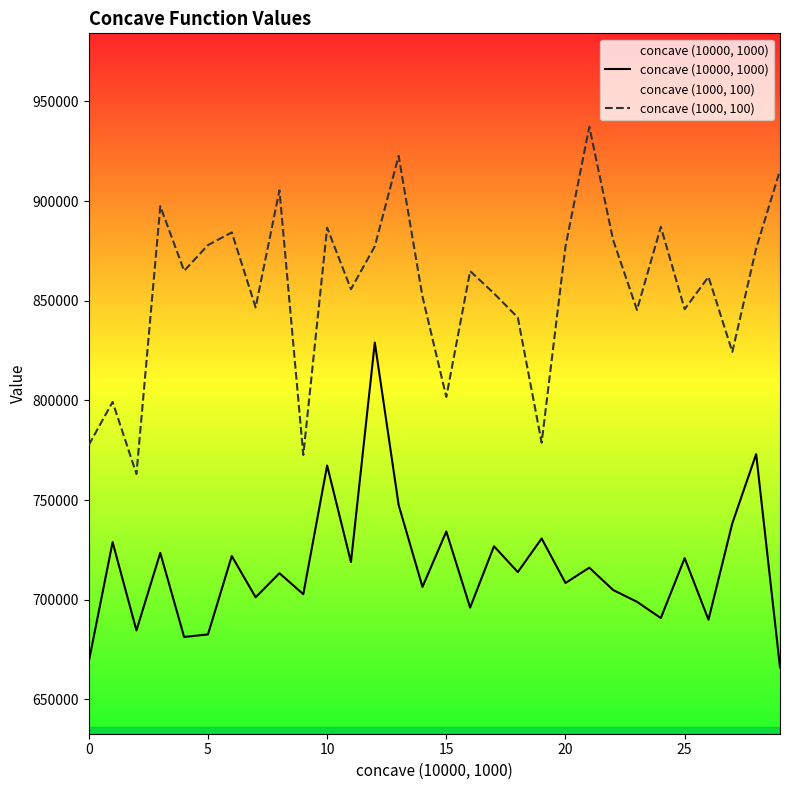

How many values in the concave (10000, 1000) series exceed 713876?

14